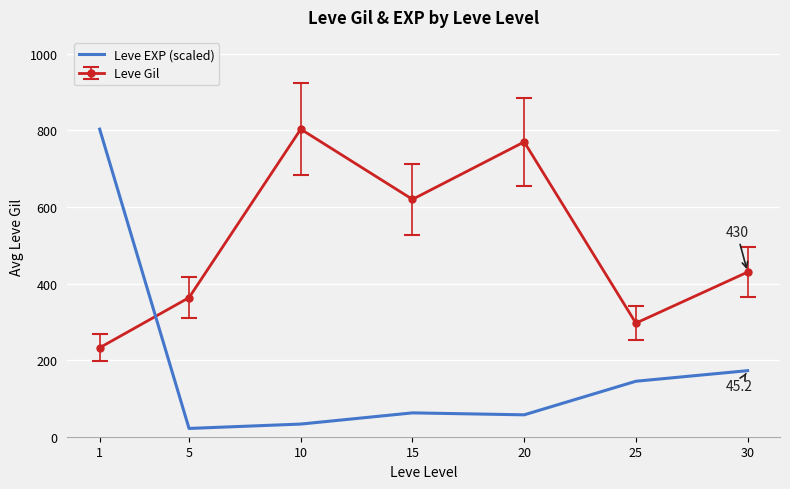

True or false: Leve EXP (scaled) has a value of 228.4 at 30.

False